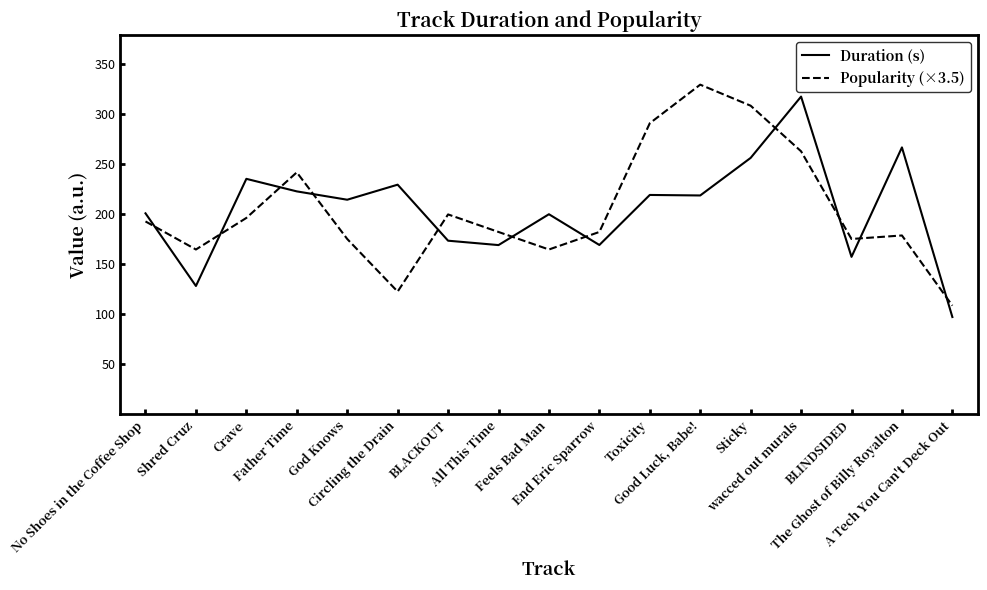

At BLACKOUT, list the series in order from largest to smallest.

Popularity (×3.5), Duration (s)